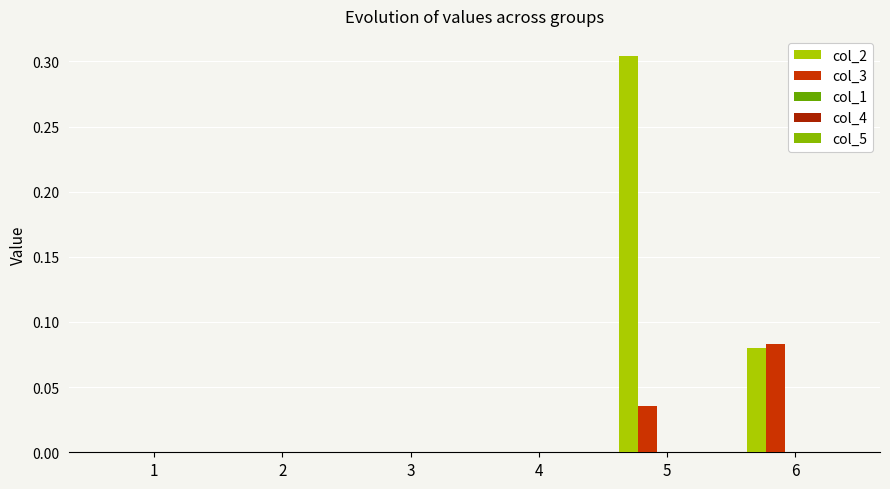

How many distinct data groups are displayed?

2